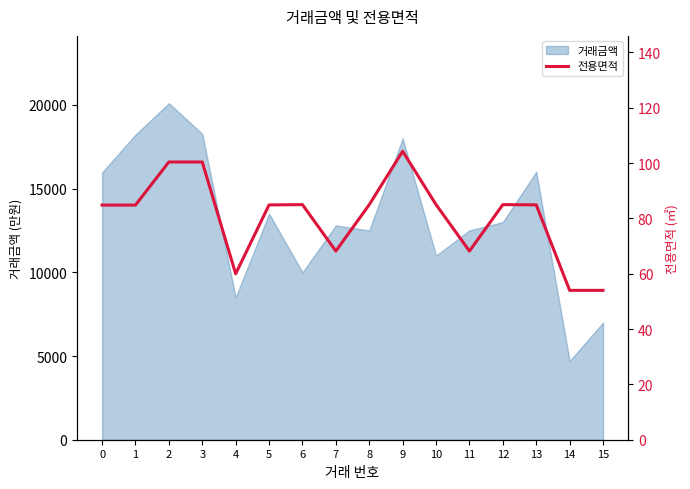

Reading left to right, list all the values displayed in this chart.

84.8	84.8	100.4	100.4	60.0	84.9	85.0	68.2	85.0	104.3	85.0	68.2	85.0	84.9	54.0	54.0